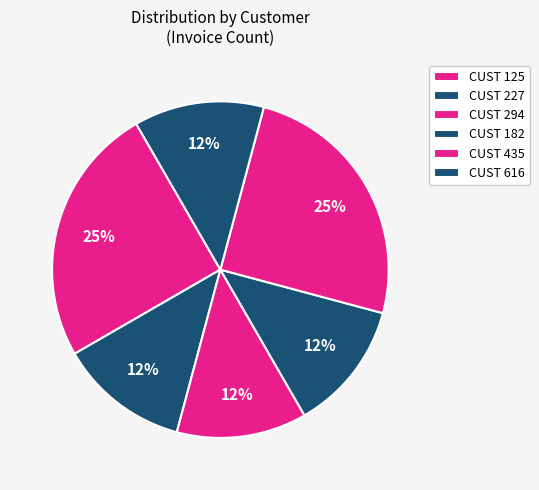

How many slices are in this pie chart?

6